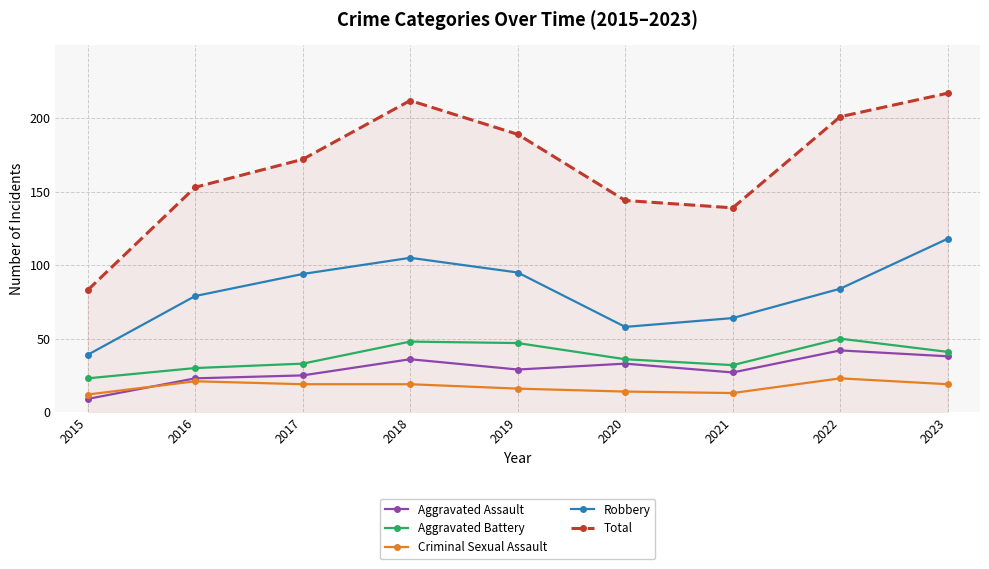

True or false: Total and Criminal Sexual Assault cross at least once.

False